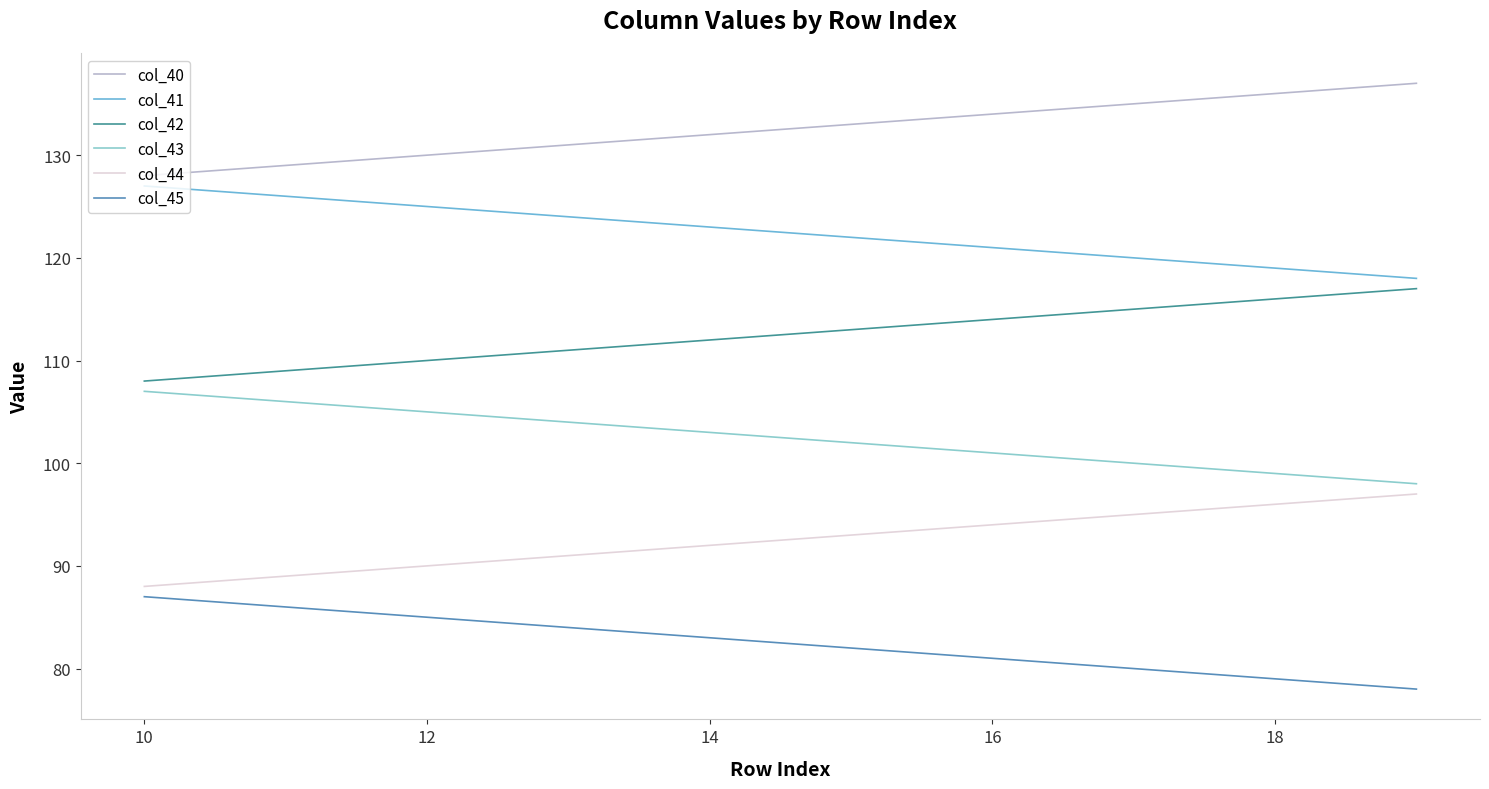

True or false: col_45 and col_41 cross at least once.

False